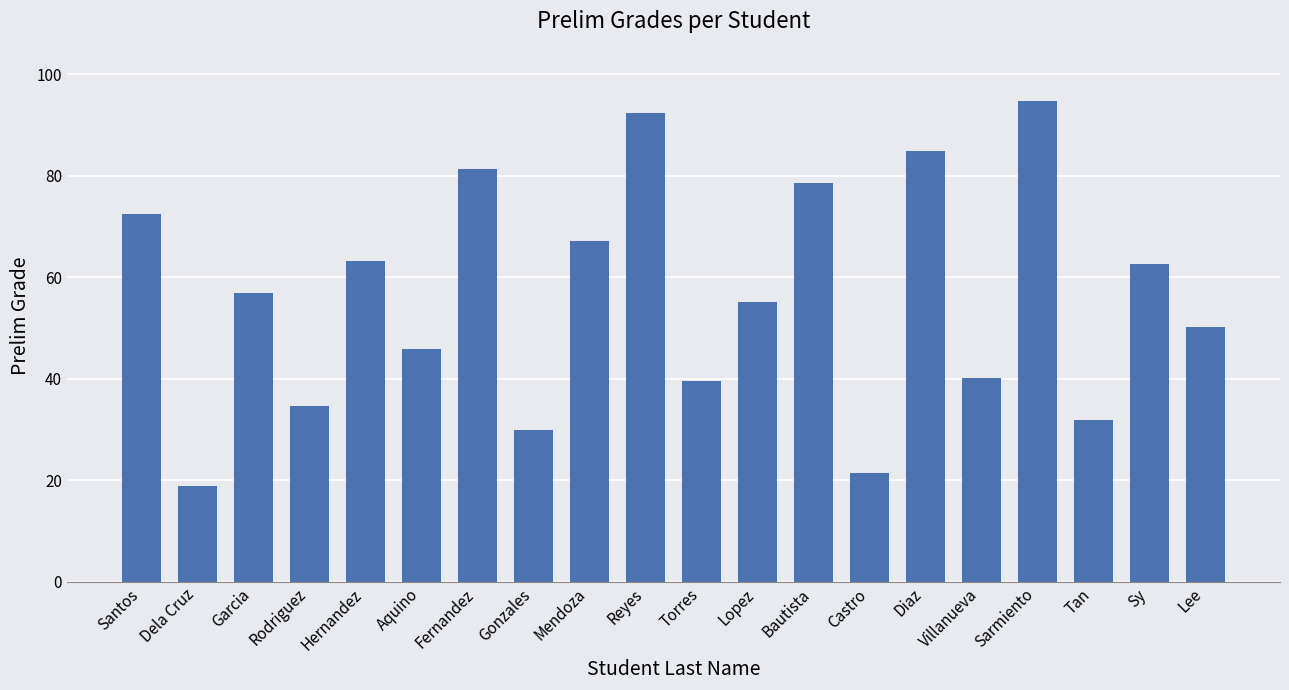

What is the minimum value shown in the chart?

18.9